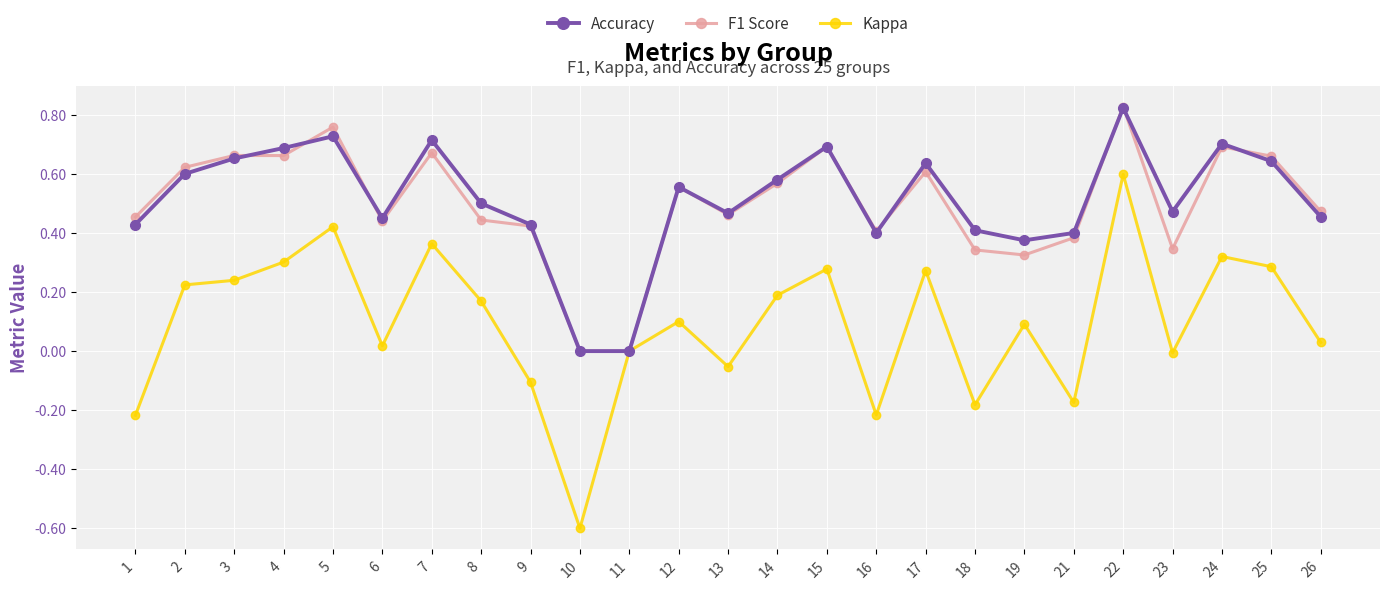

True or false: Accuracy has more than 1 interior local peaks.

True